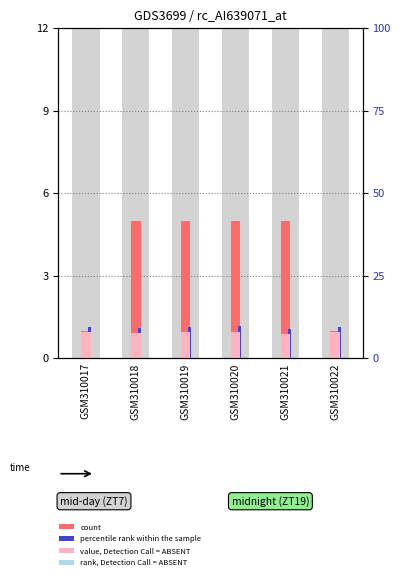

Which series has the largest range (max minus min)?

count